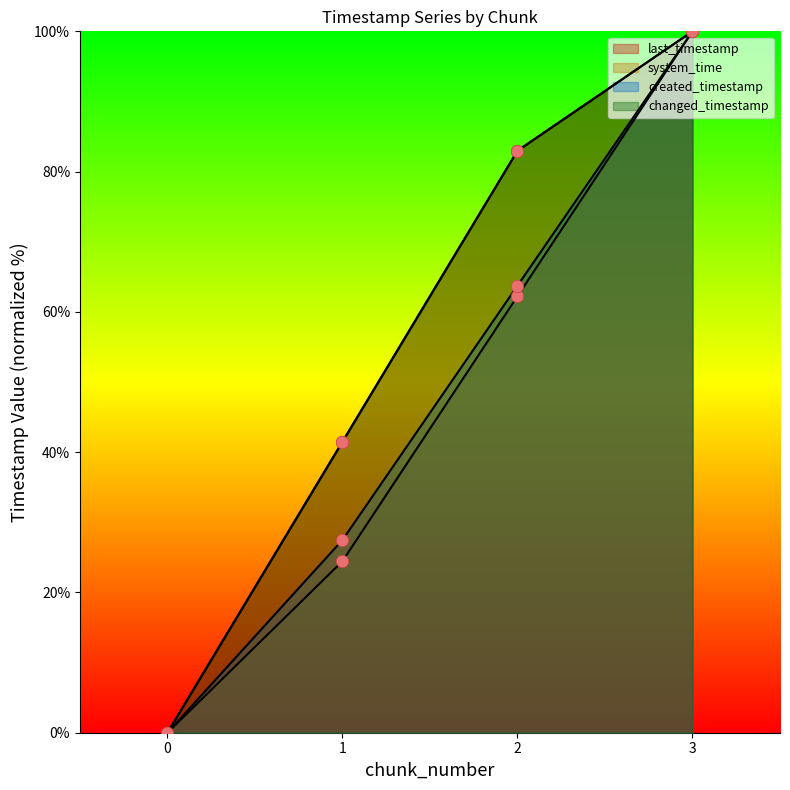

Is the value of created_timestamp at 2 greater than the value of system_time at 1?

Yes